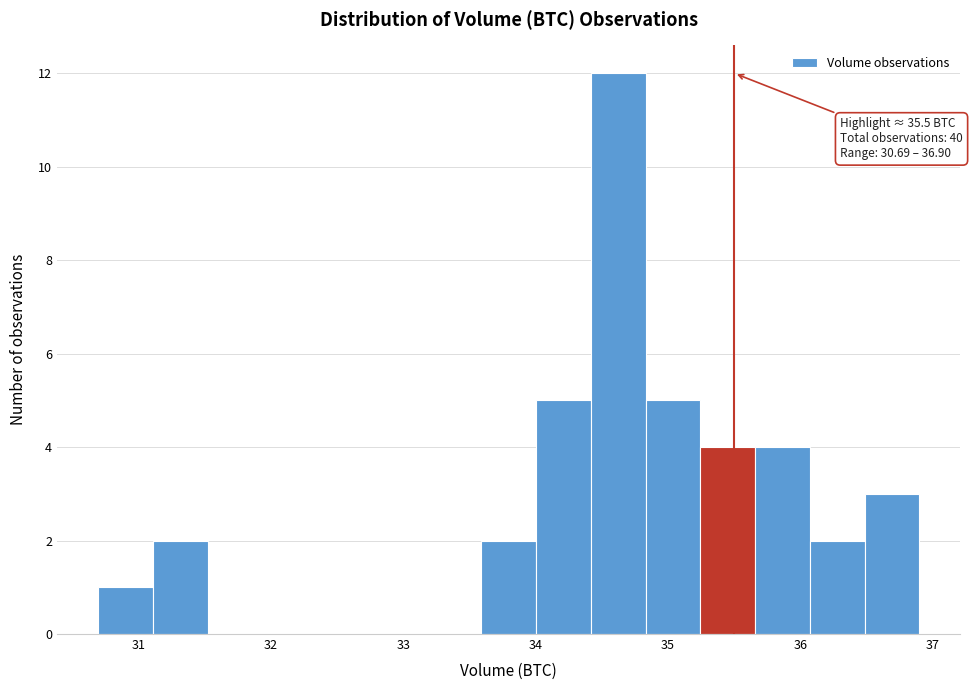

Which range on the x-axis has the tallest bar?

34.4 to 34.8